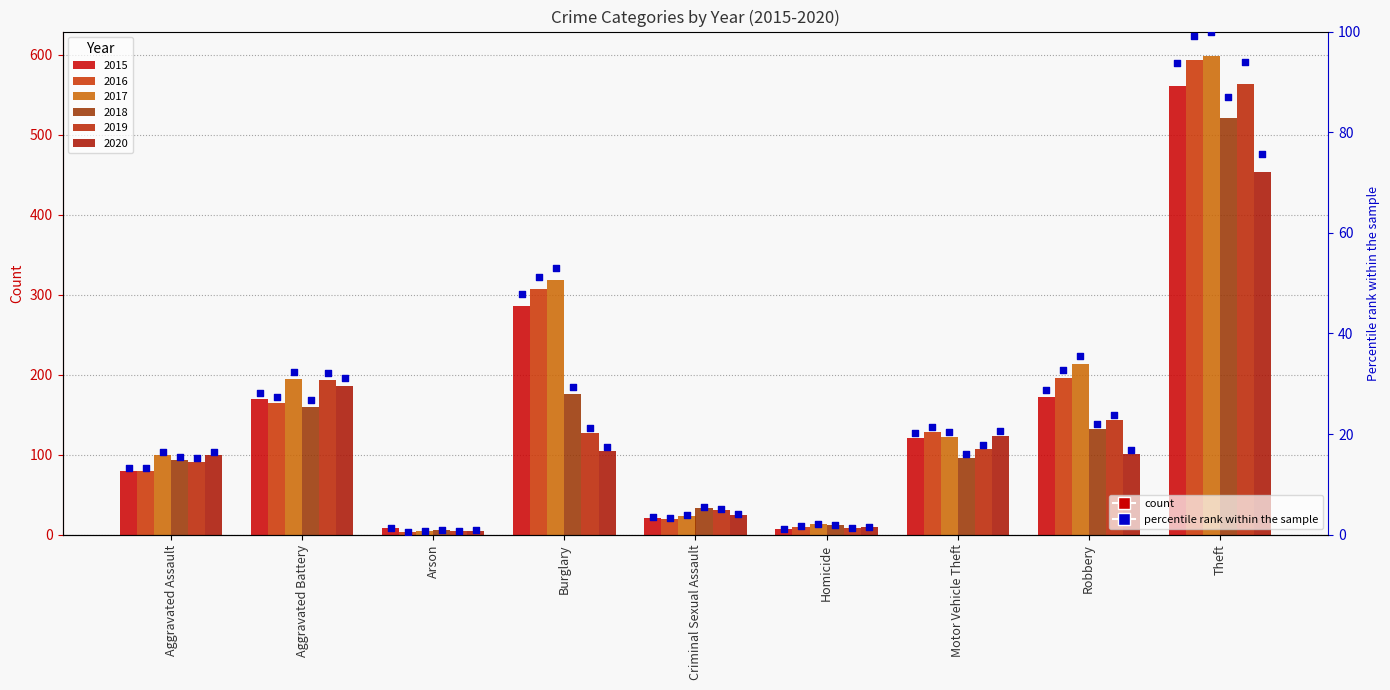

Which series contains the highest Y value?

pct 2017